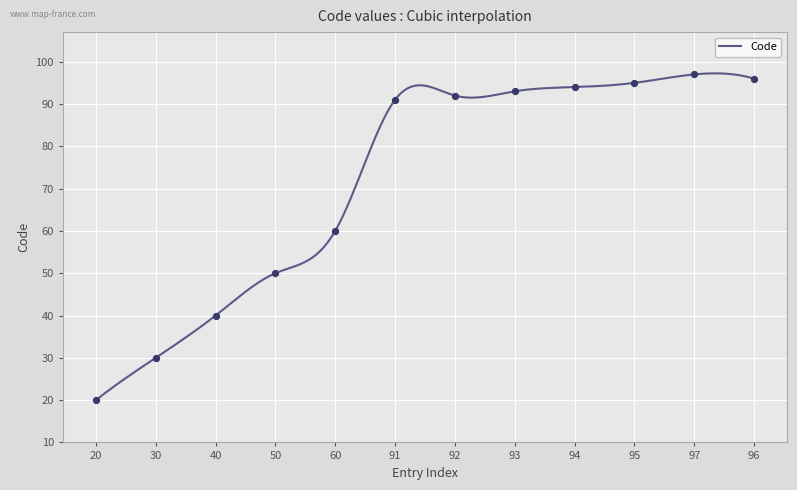

What is the change in value from 92 to 97?

+5